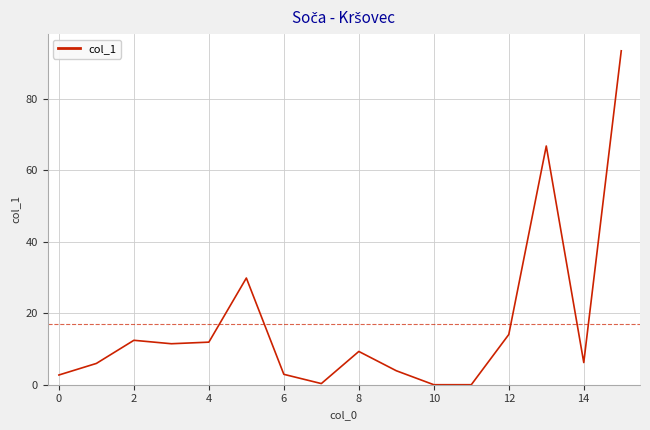

What is the greatest value displayed?

93.5